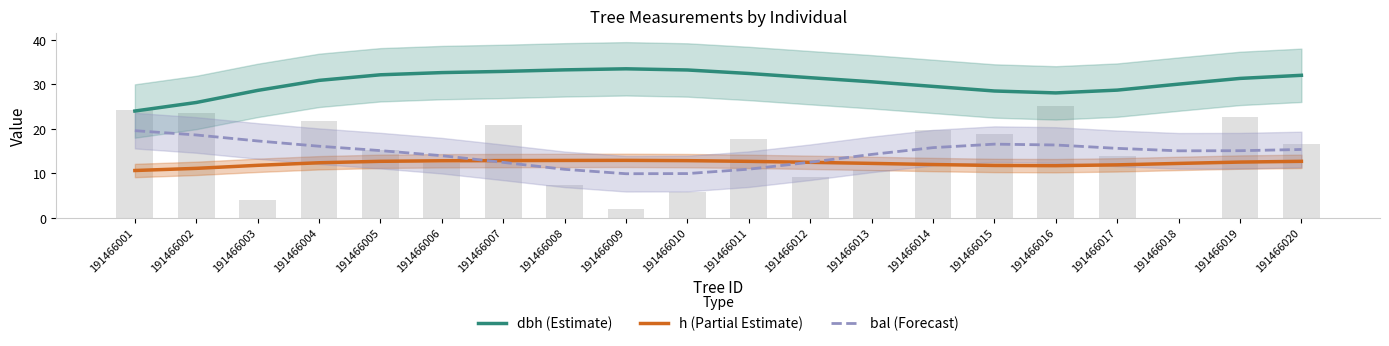

At which label does h (Partial Estimate) reach its peak?

191466009